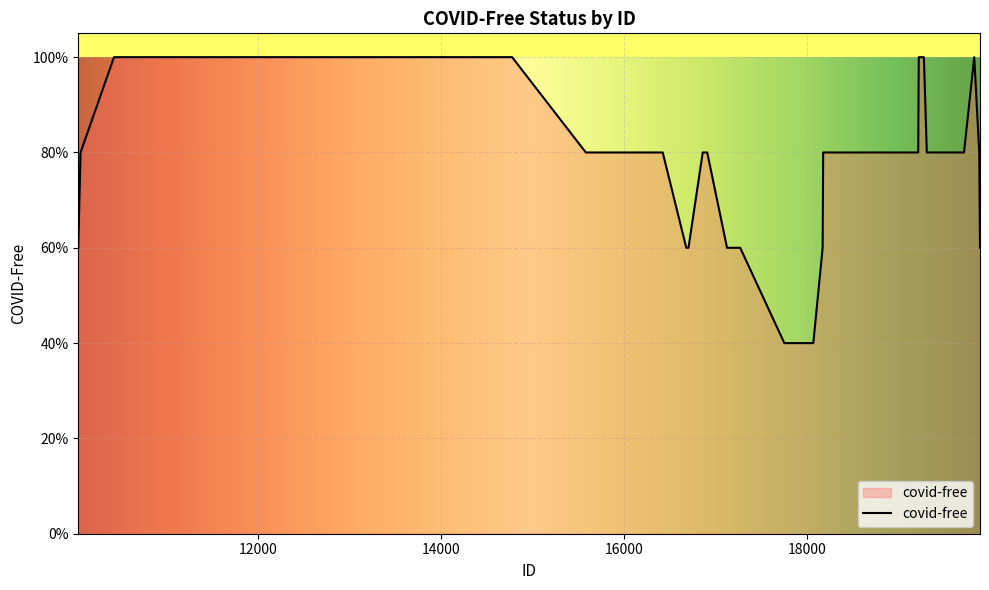

Is this an area chart (filled region under the line)?

Yes